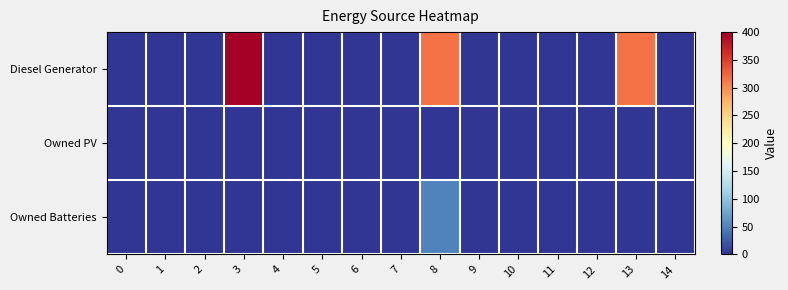

Which series has the largest total across all categories?

Diesel Generator